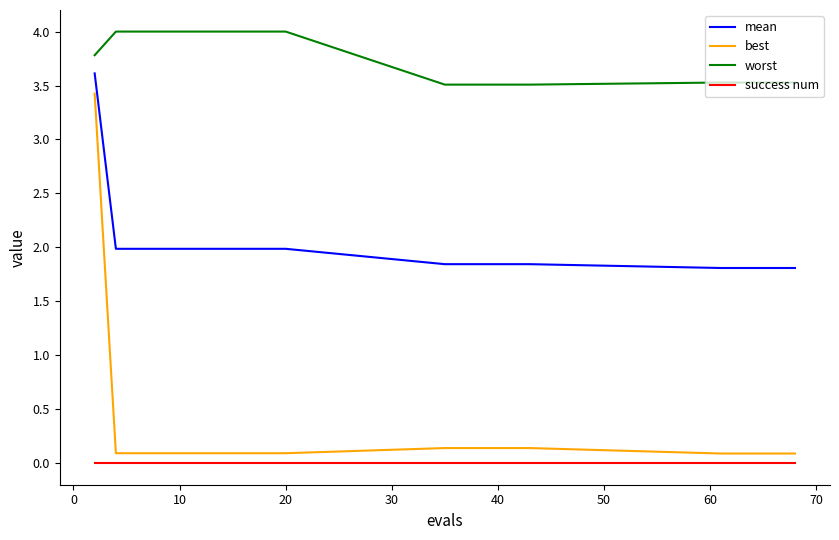

What is the difference between the maximum and minimum values in the worst series?

0.5